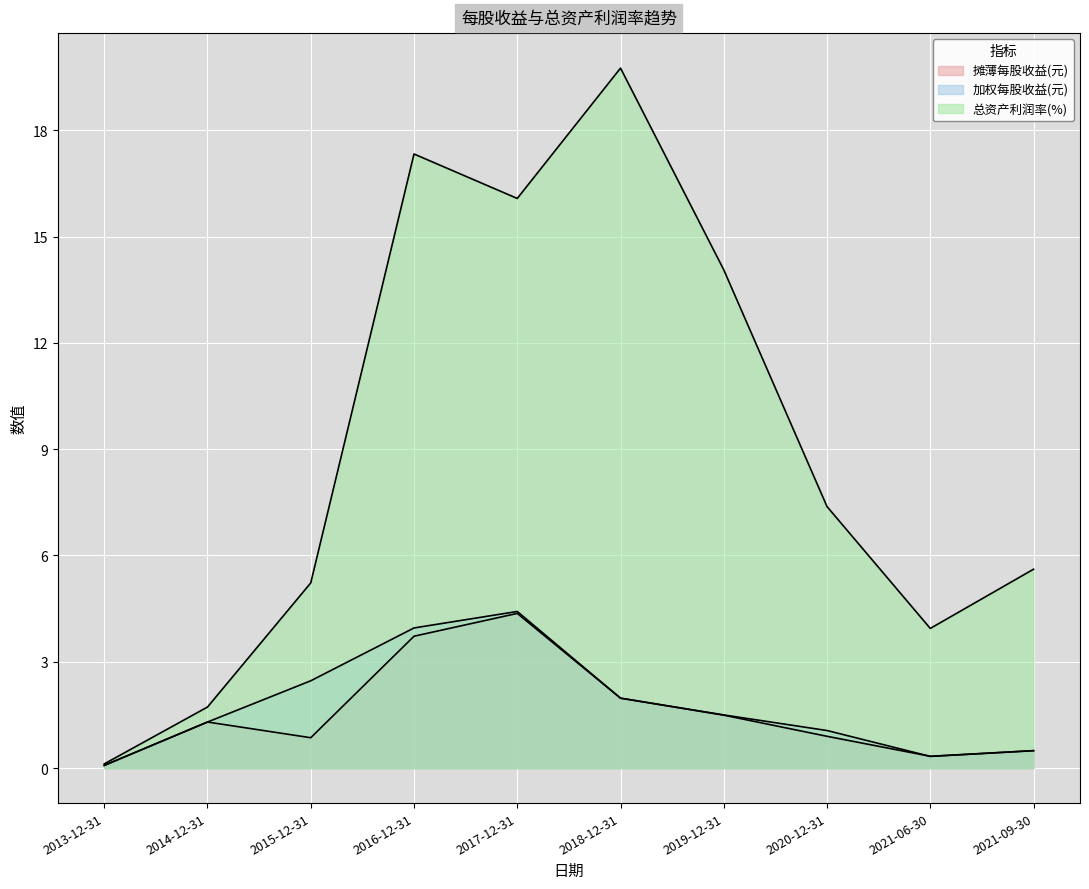

At which label is 加权每股收益(元) closest to 2?

2018-12-31